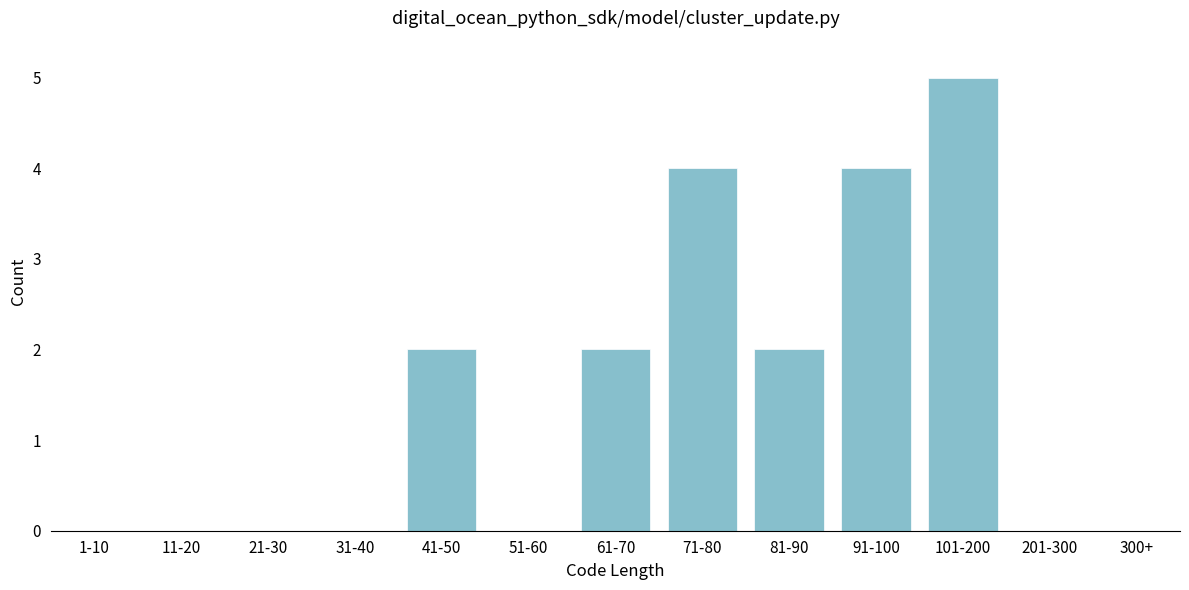

Reading left to right, list all the values displayed in this chart.

1-10=0	11-20=0	21-30=0	31-40=0	41-50=2	51-60=0	61-70=2	71-80=4	81-90=2	91-100=4	101-200=5	201-300=0	300+=0